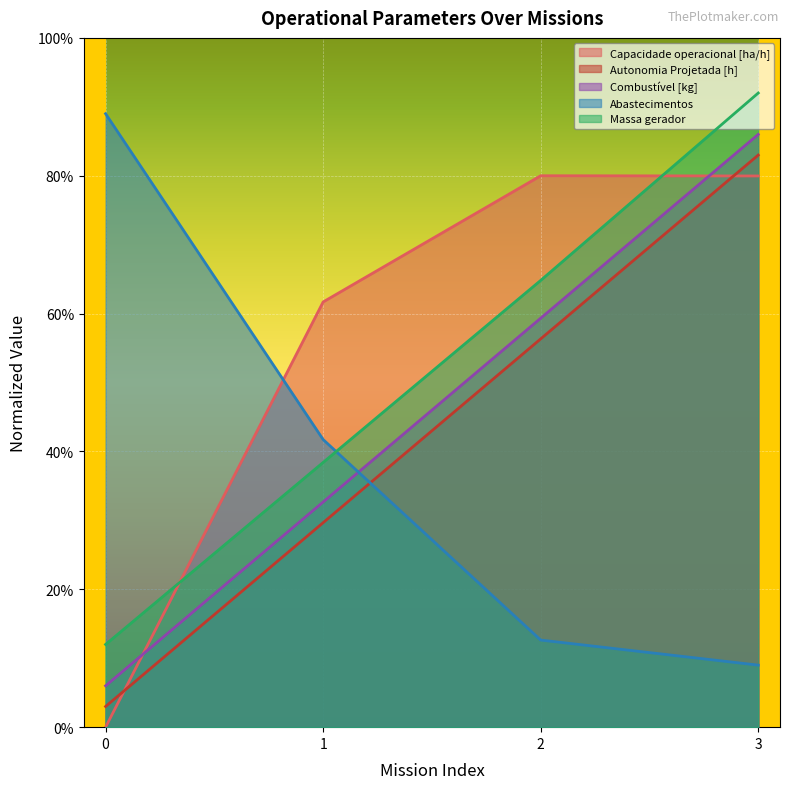

At which category is the sum across all series the highest?

3